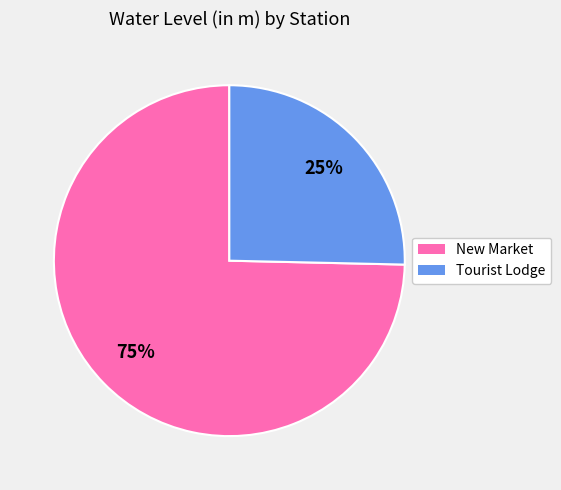

Is the sum of Tourist Lodge and New Market greater than half?

Yes